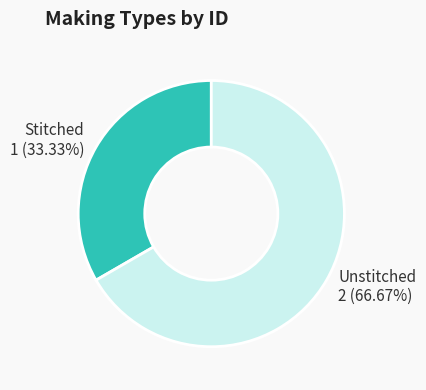

How many slices are in this pie chart?

2